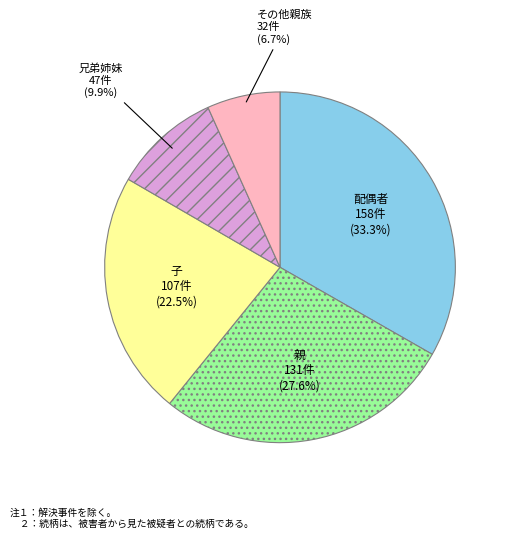

Do 親 and 兄弟姉妹 together represent more than half of the pie?

No